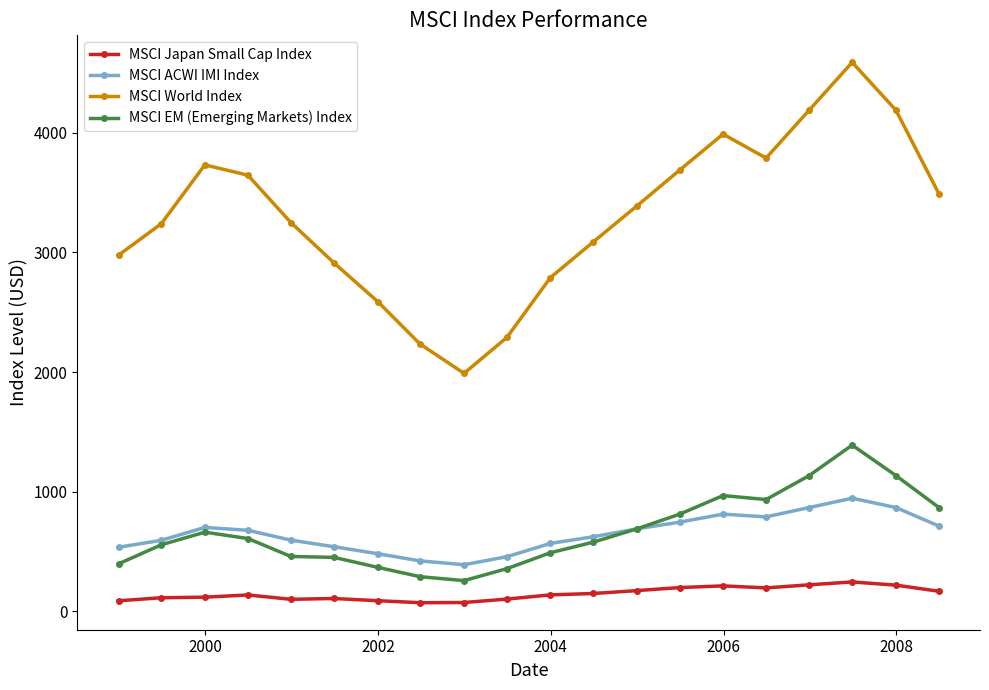

Does the chart have visible grid lines?

No